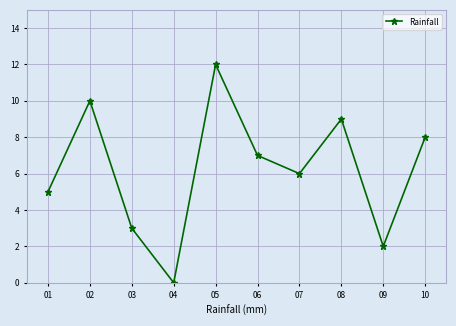

What is the change in value from 02 to 03?

-7